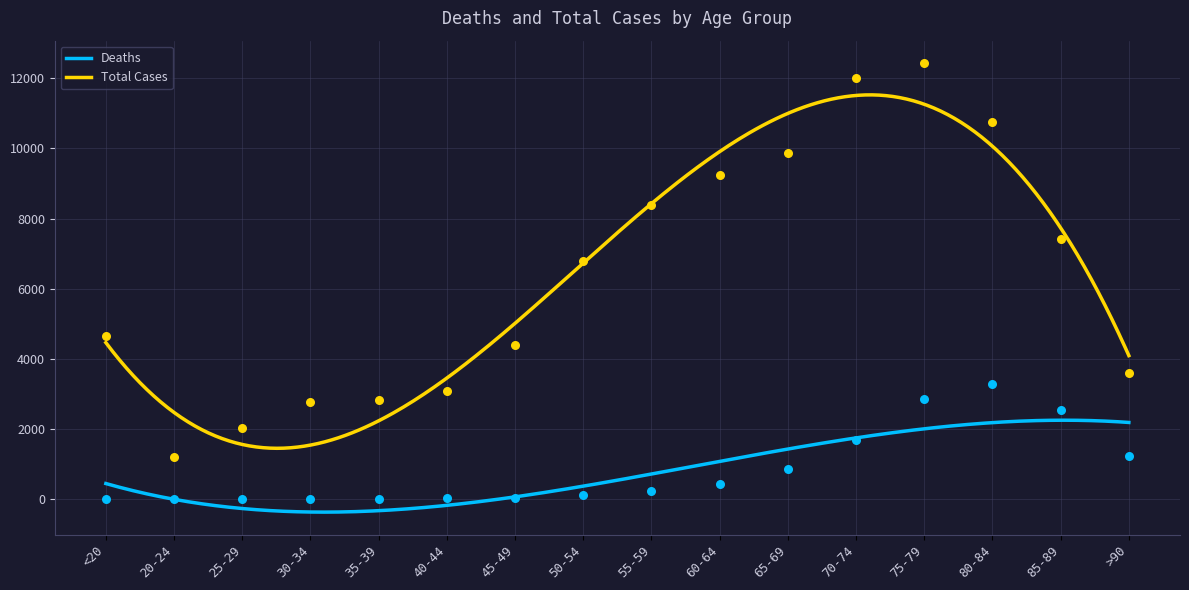

At how many categories does at least one series exceed 8360?

6